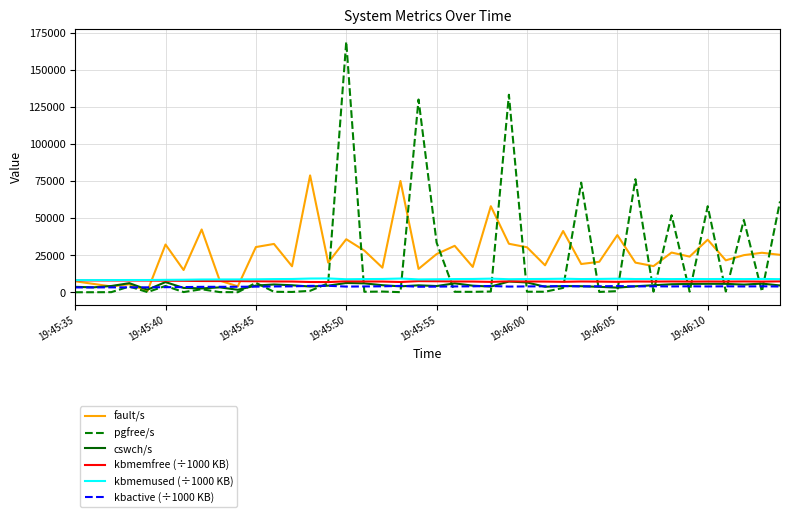

True or false: kbactive (÷1000 KB) and kbmemused (÷1000 KB) intersect in this chart.

False